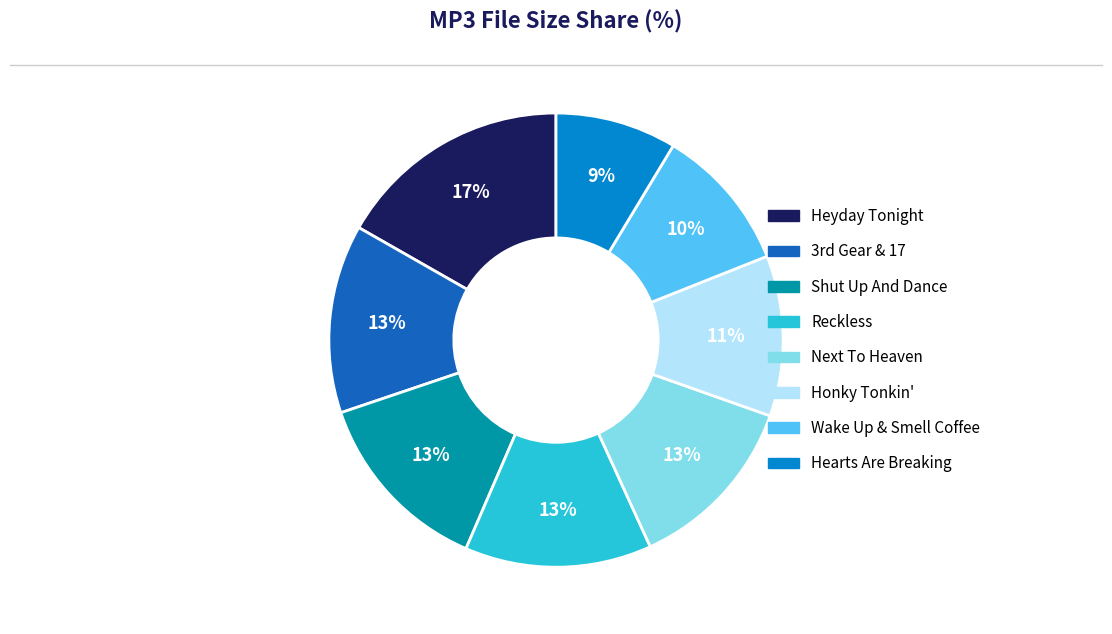

Which has a higher value, Hearts Are Breaking or Honky Tonkin'?

Honky Tonkin'